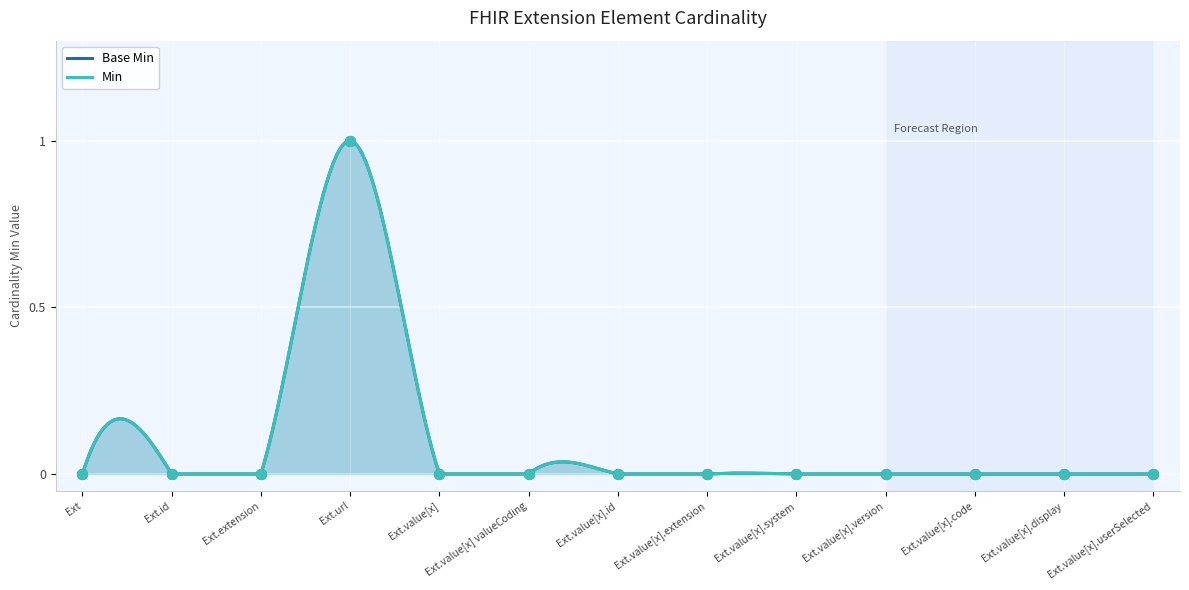

Which series has the largest total across all categories?

Min